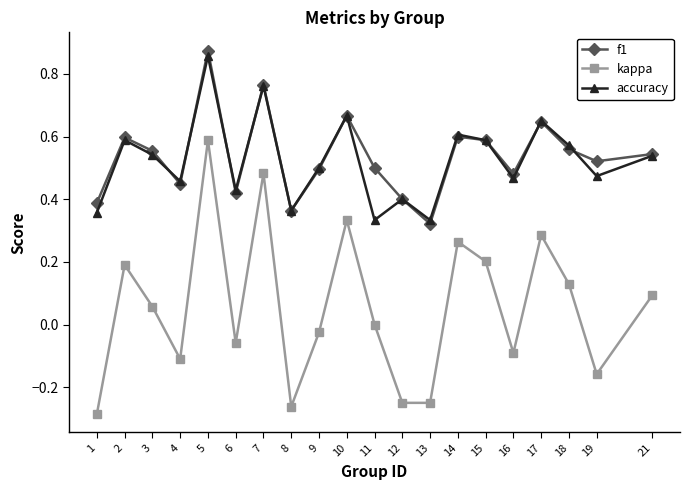

List the series in order of their peak value, highest first.

f1, accuracy, kappa